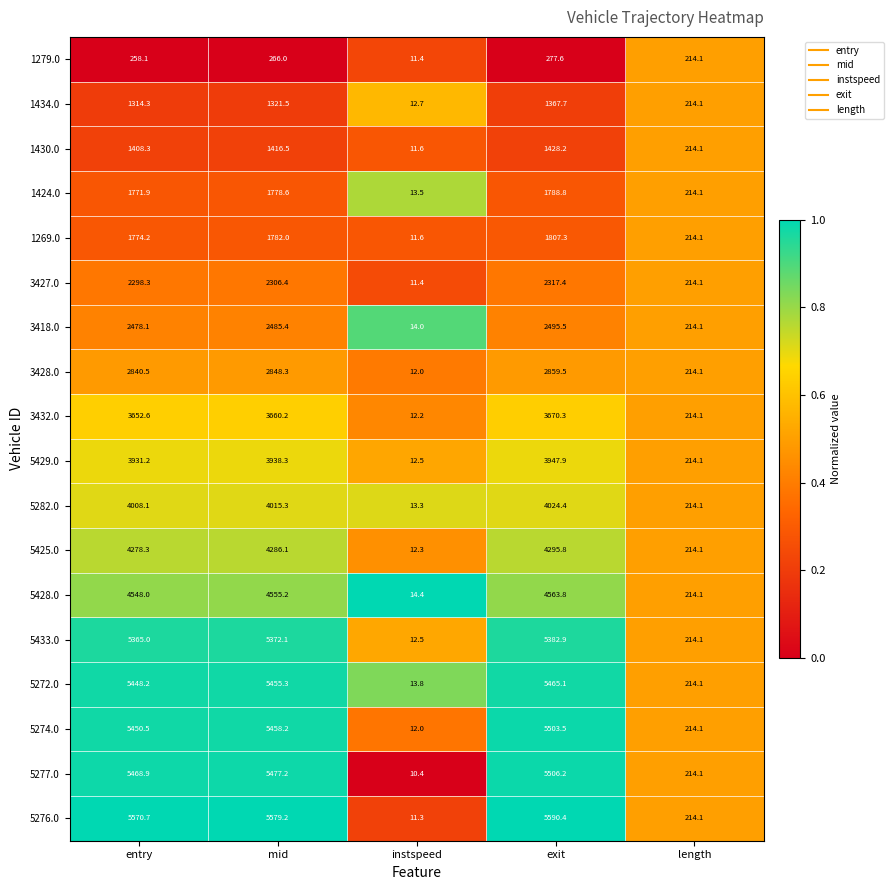

What is the total value across all series at entry?

61865.2